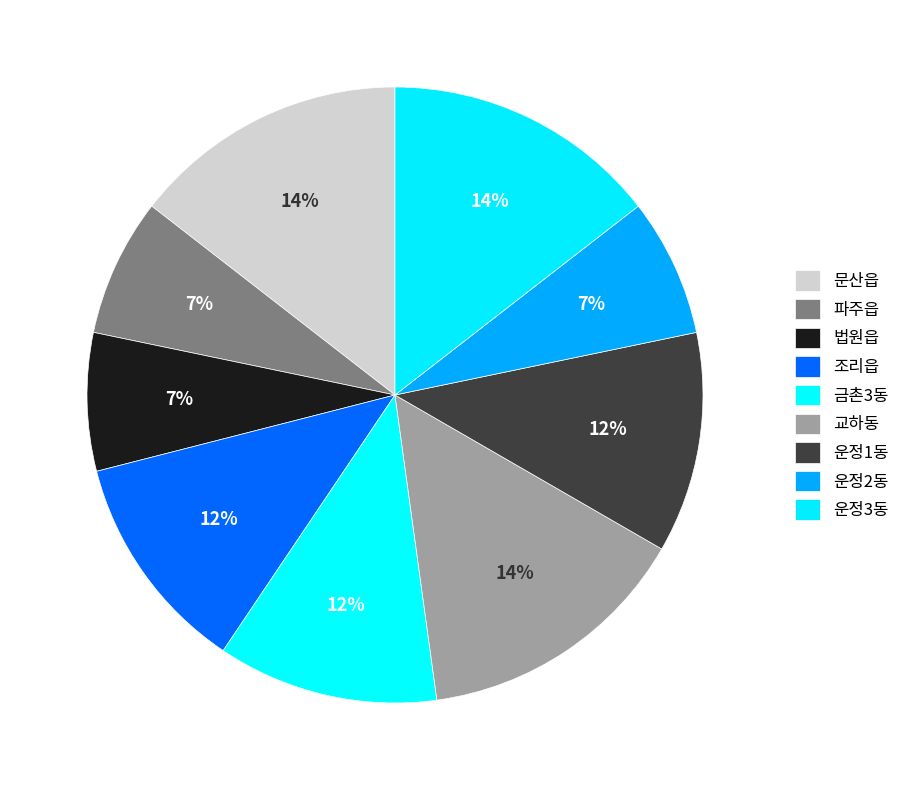

Count the number of slices in the pie.

9